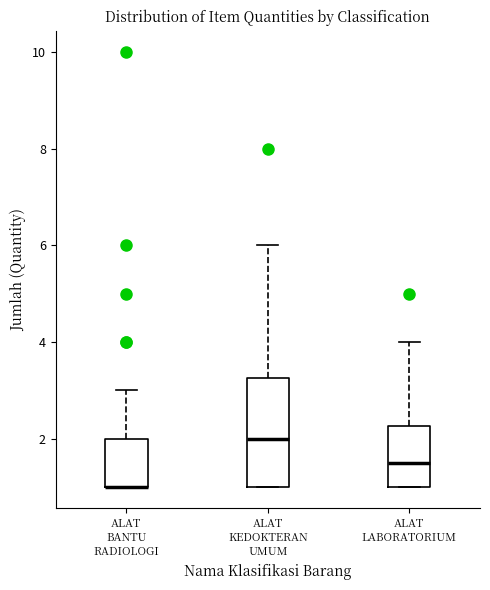

Where is the lower edge of the box for ALAT BANTU RADIOLOGI on the y-axis? The values are not printed on the chart, so give them approximately, as read against the axis.

1.0